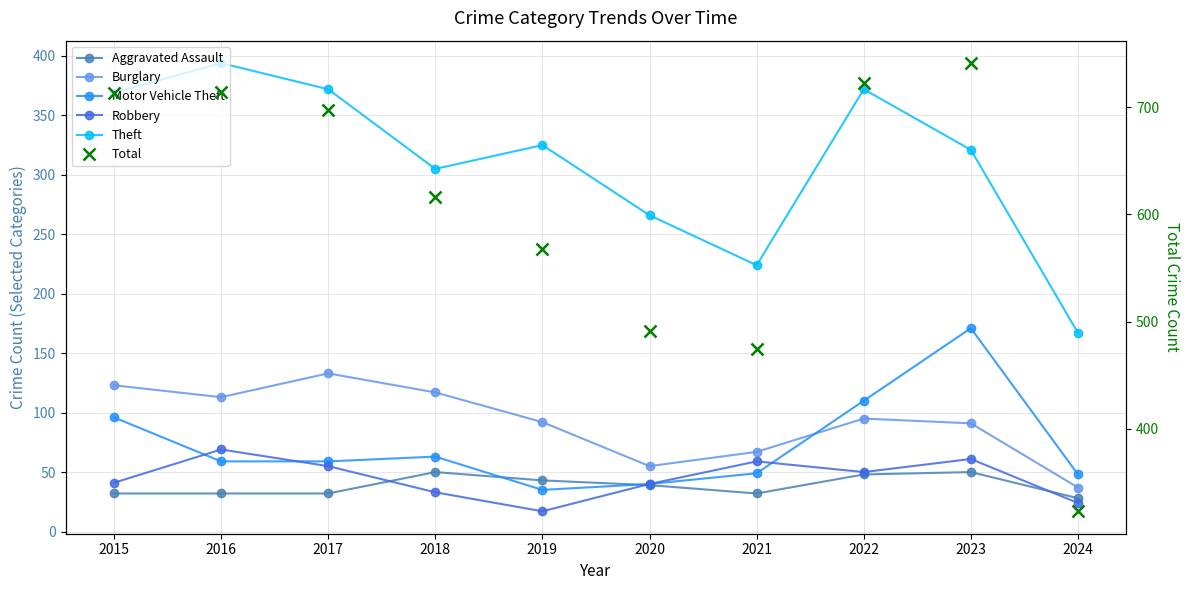

What is the spread (max minus min) of values at 2015?

681